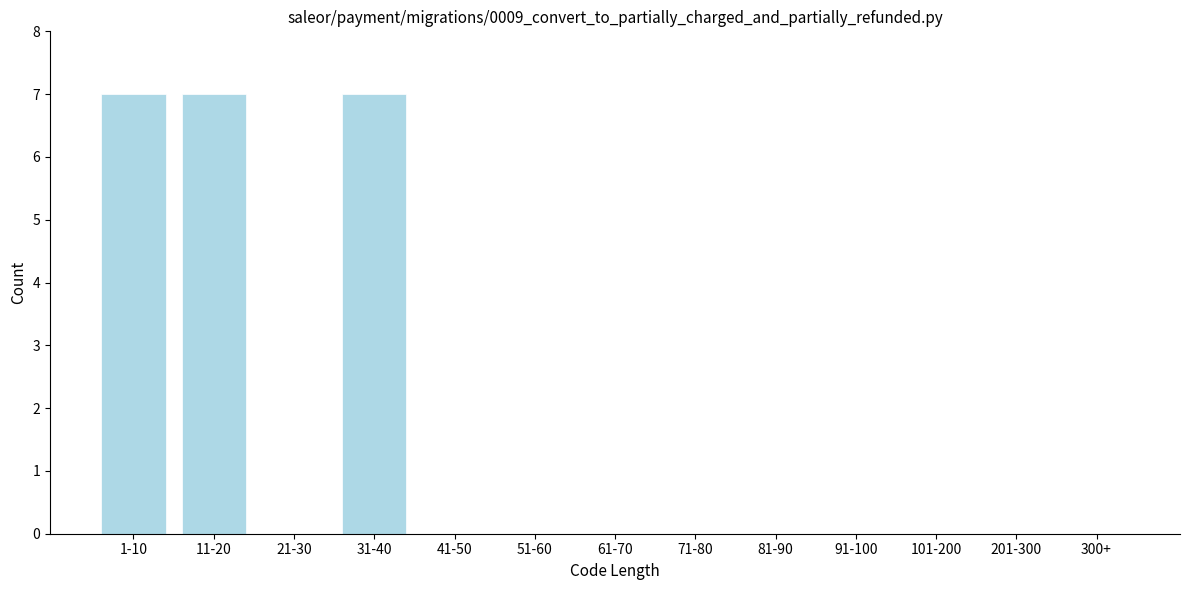

Reading right to left, extract all data points from this chart.

300+=0	201-300=0	101-200=0	91-100=0	81-90=0	71-80=0	61-70=0	51-60=0	41-50=0	31-40=7	21-30=0	11-20=7	1-10=7